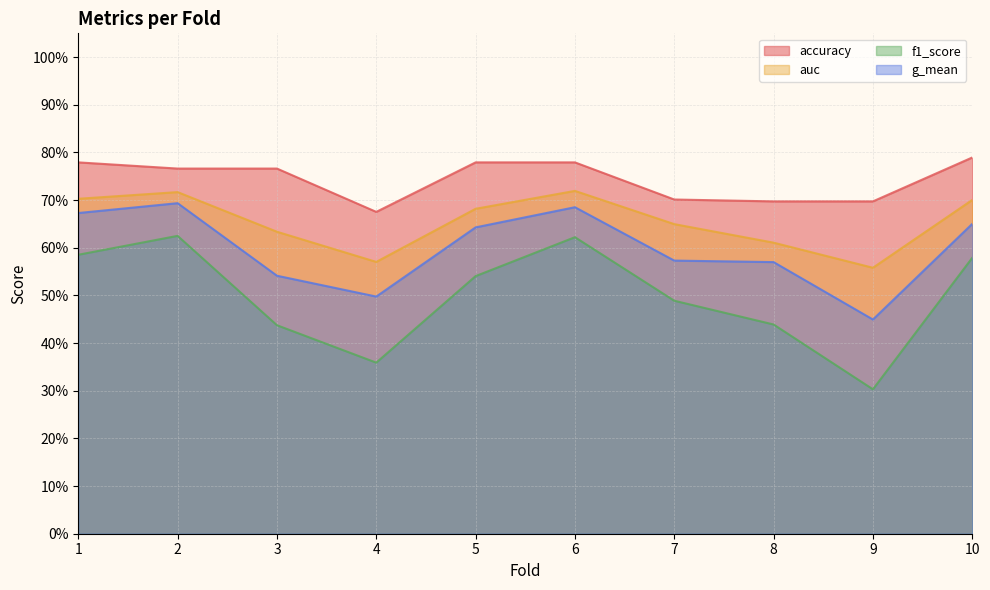

How many accuracy values are between 0 and 1?

10